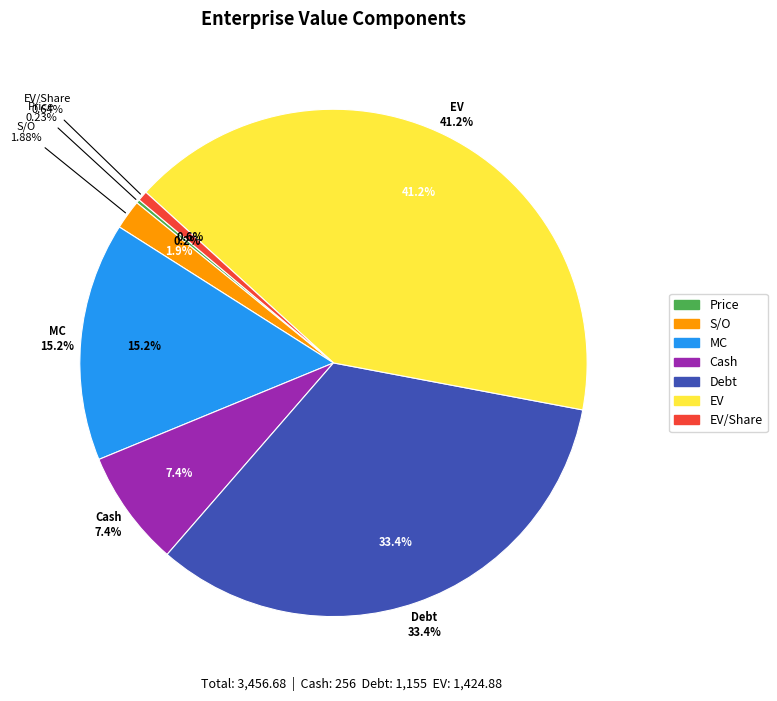

What percentage do EV/Share and Price together represent?

0.9%